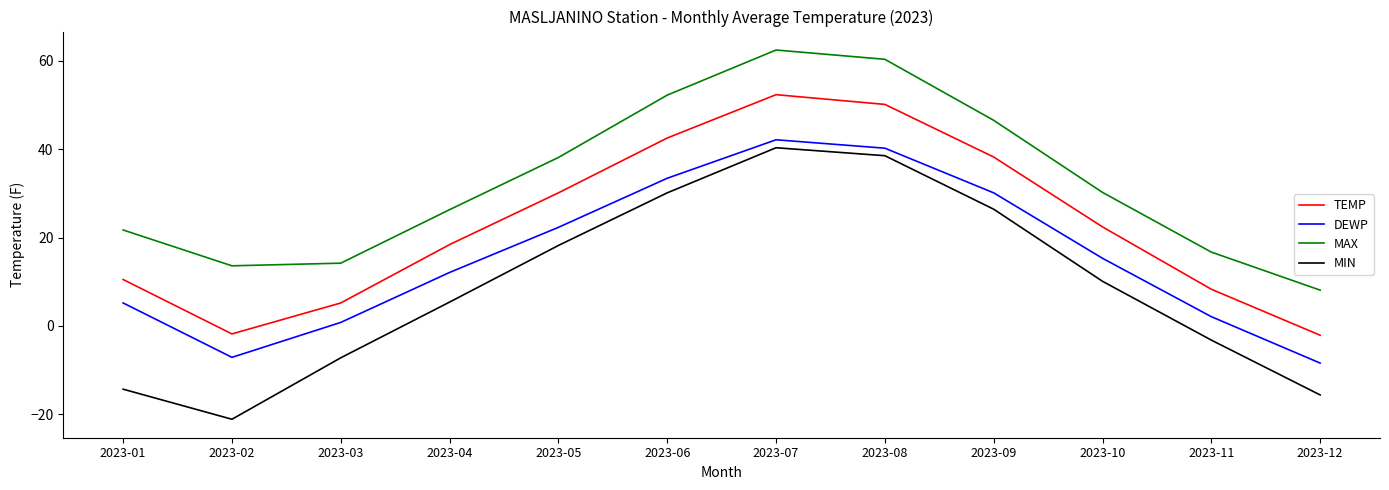

Is it true that MIN equals 40.3 at 2023-07?

True